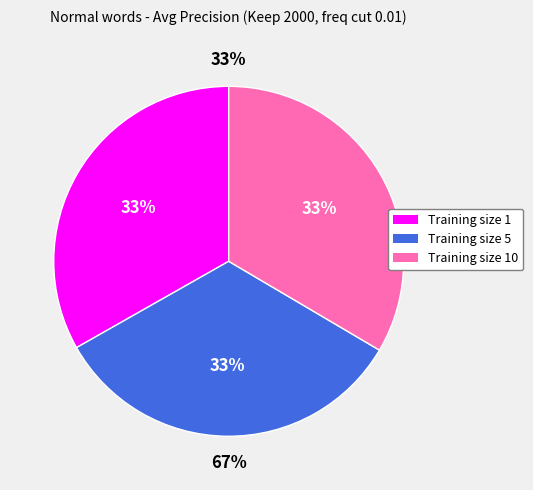

Is Training size 1 the majority of the pie?

No